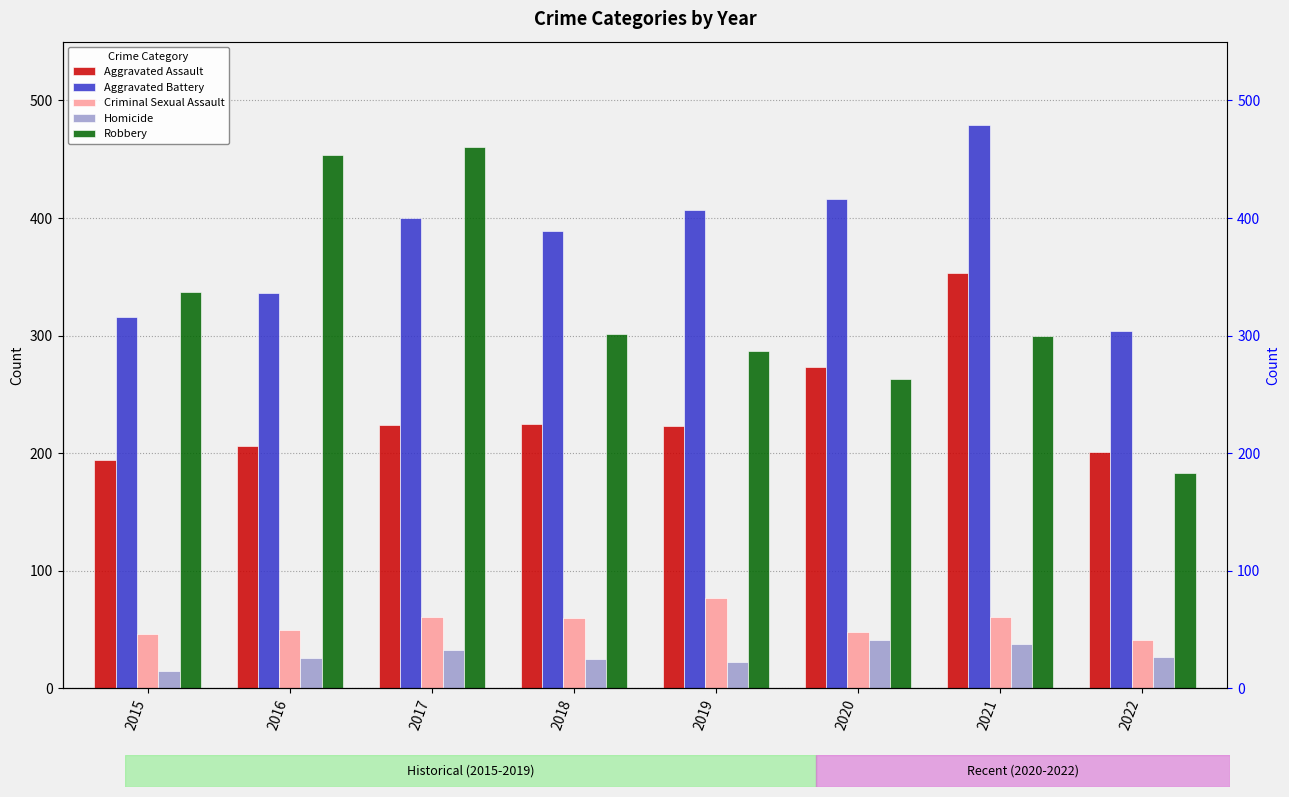

The Aggravated Battery series shows 719 at 2021. True or false?

False